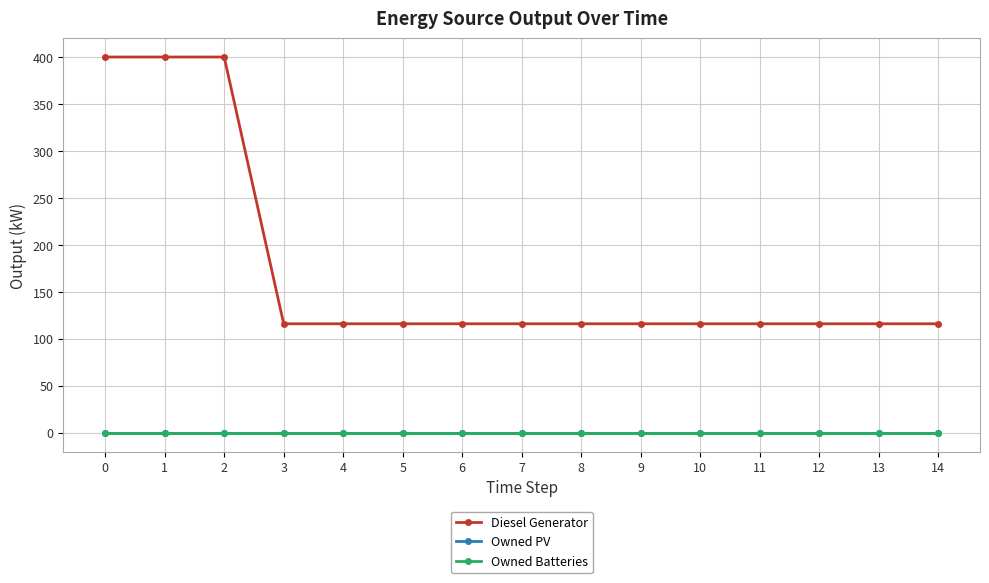

Which series has the largest range (max minus min)?

Diesel Generator